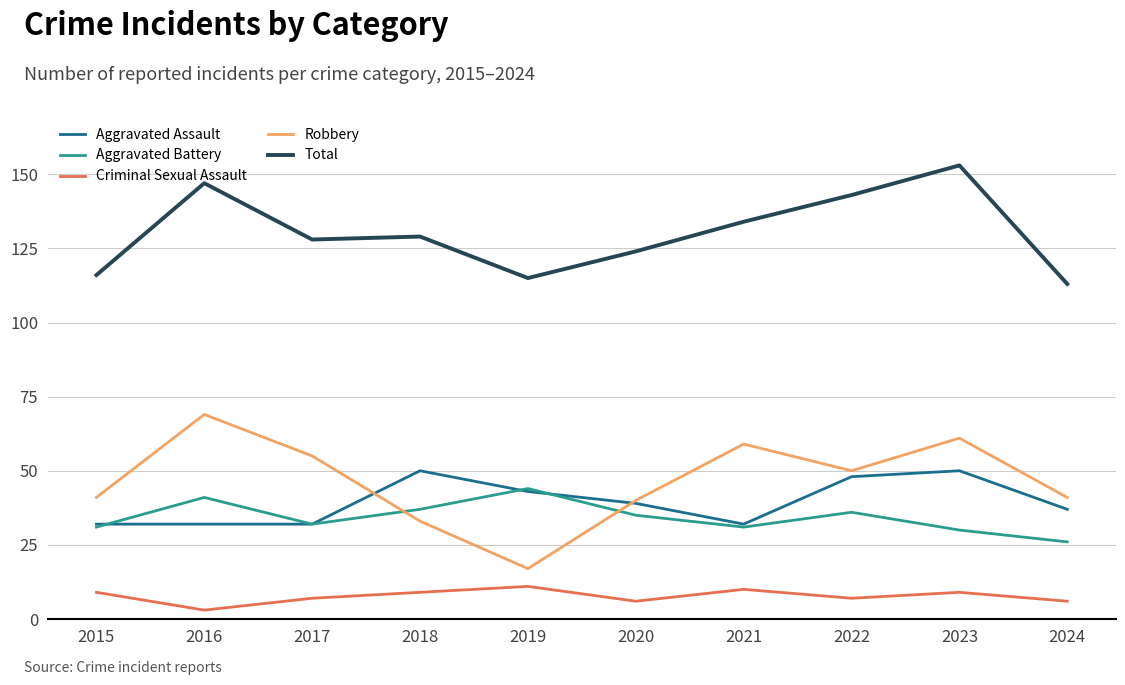

What is the smallest value displayed?

3